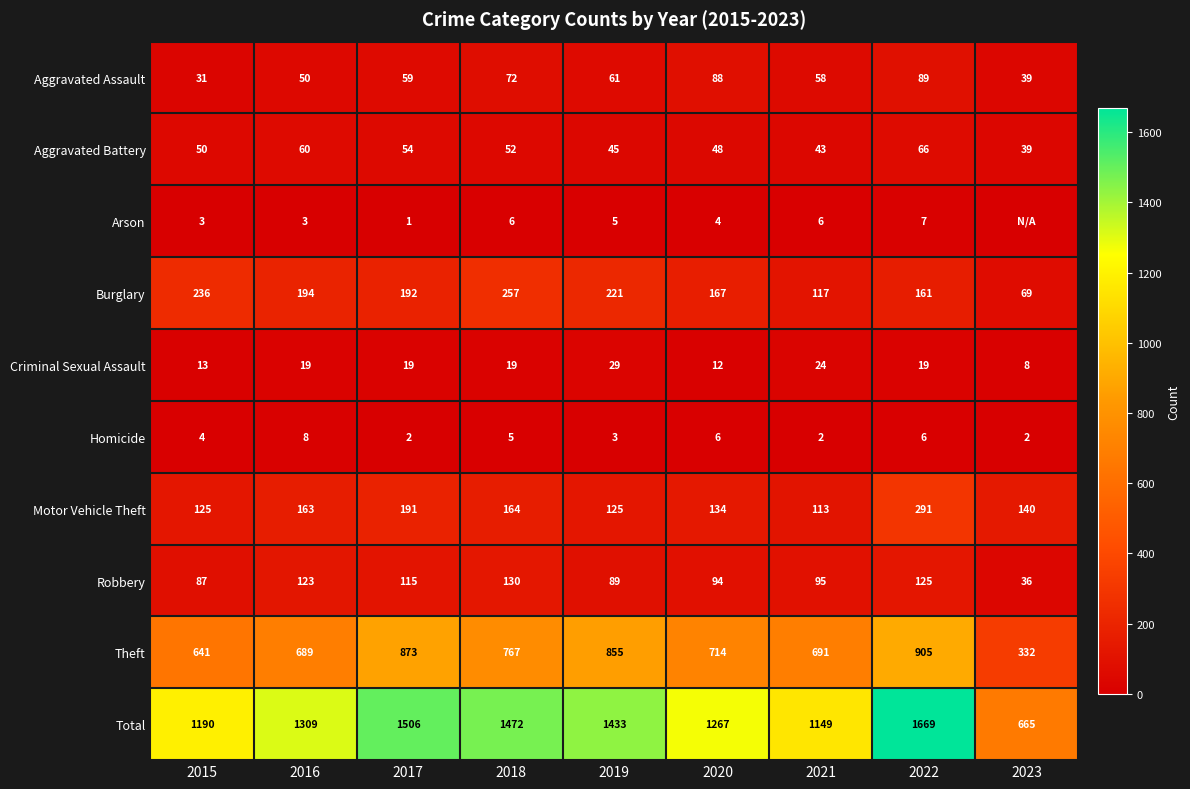

Where is Robbery nearest to the value 83?

2015